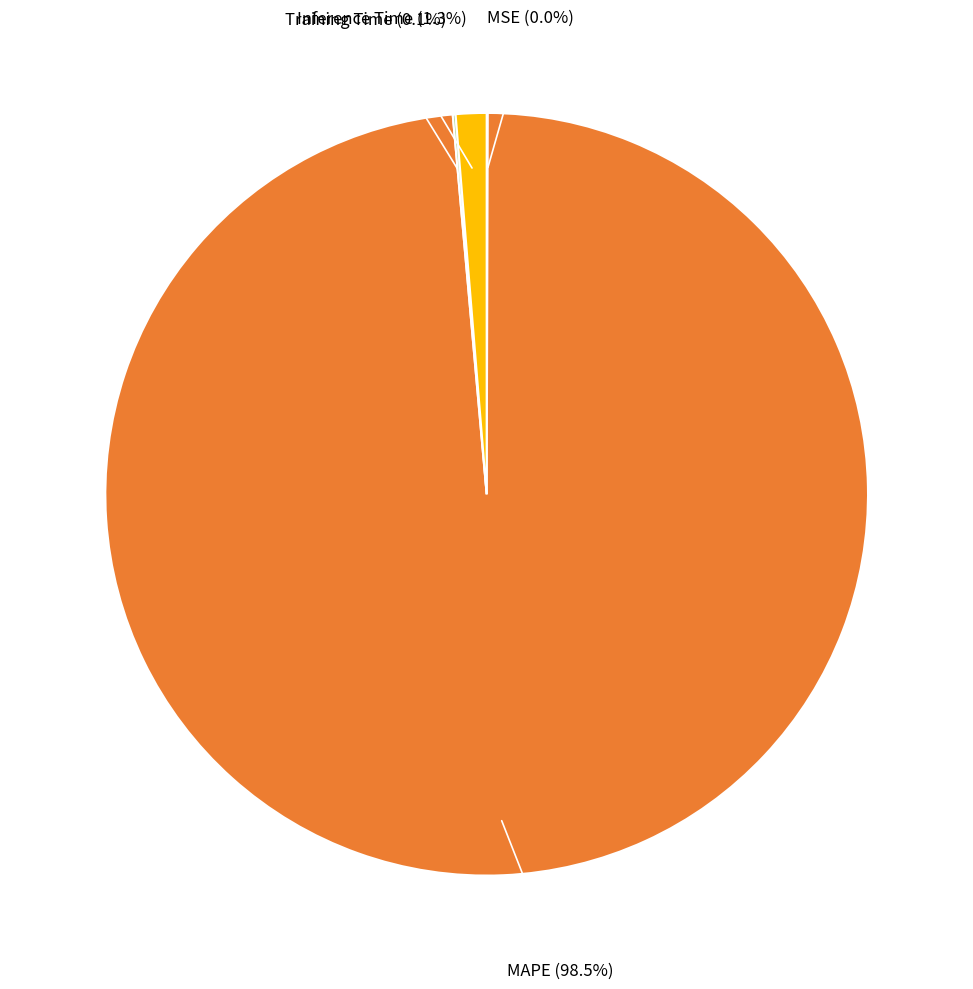

Is there any slice that represents more than half of the pie?

Yes